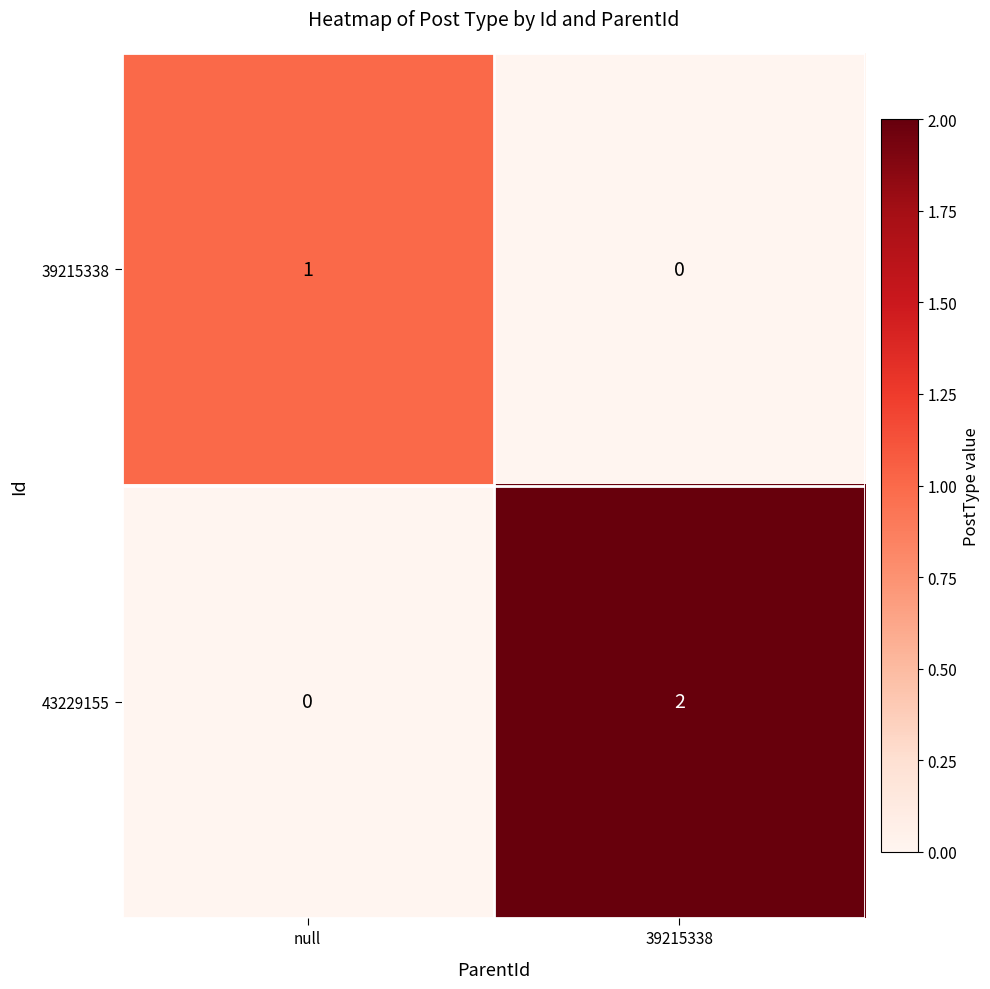

Is it true that 43229155 equals -1 at null?

False